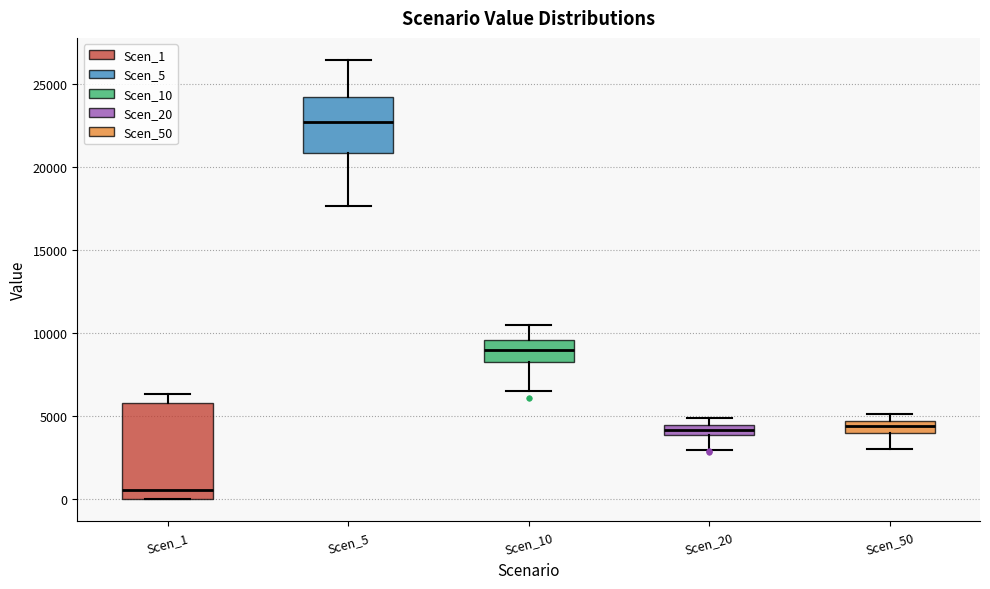

Where does the upper whisker of the box for Scen_5 end on the y-axis? The values are not printed on the chart, so give them approximately, as read against the axis.

26500